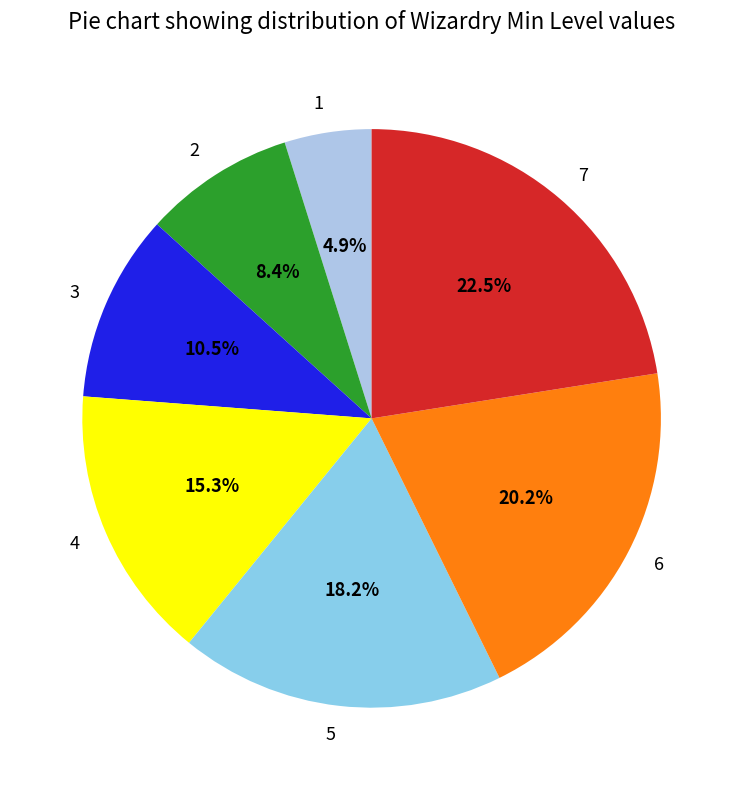

Is it true that 4 is 4% of the pie?

False